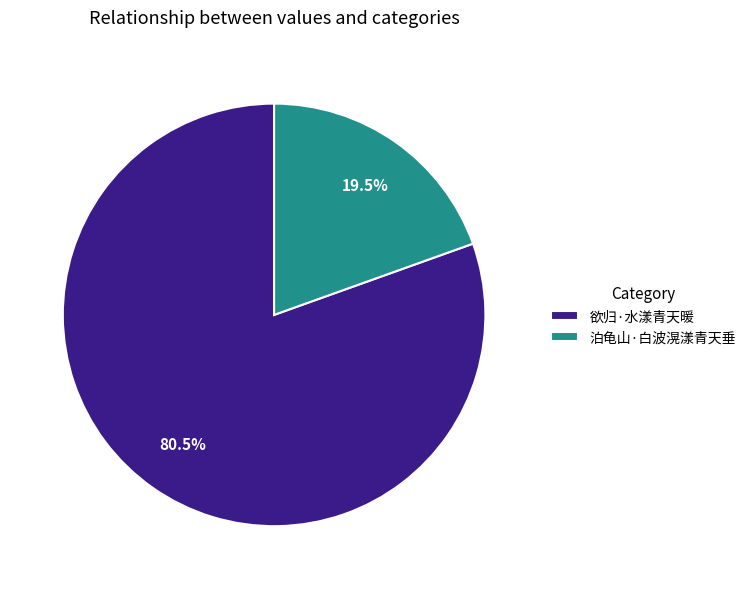

Which slice is the largest?

欲归·水漾青天暖